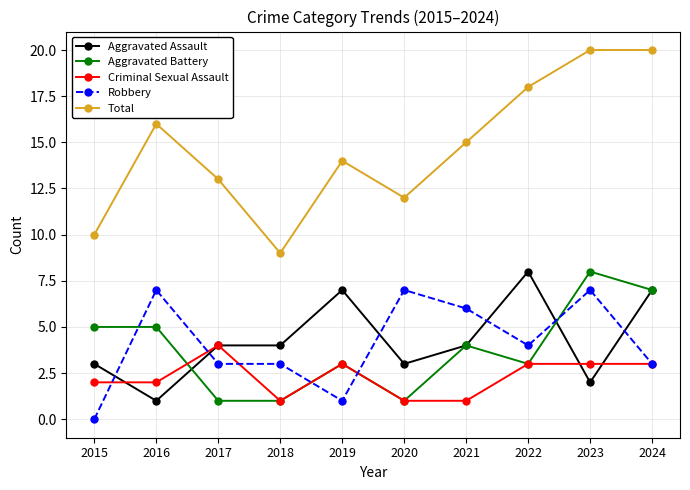

At which label does Aggravated Battery first exceed 4?

2015